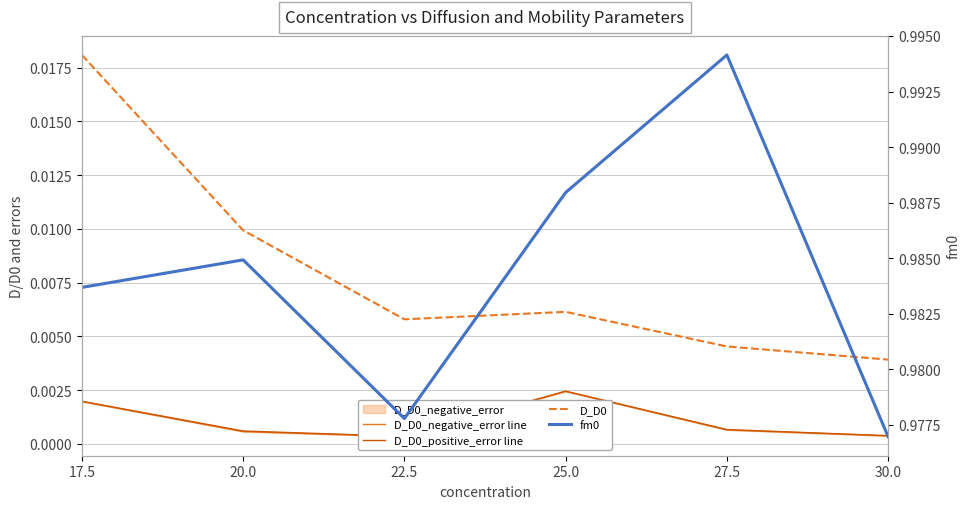

Which category has the highest value in the fm0 series?

27.5